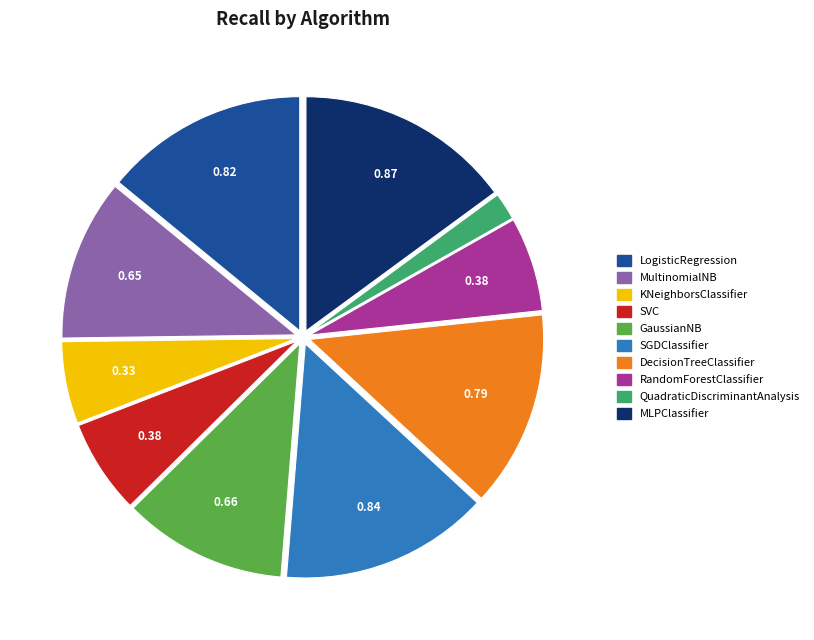

Is SGDClassifier the majority of the pie?

No